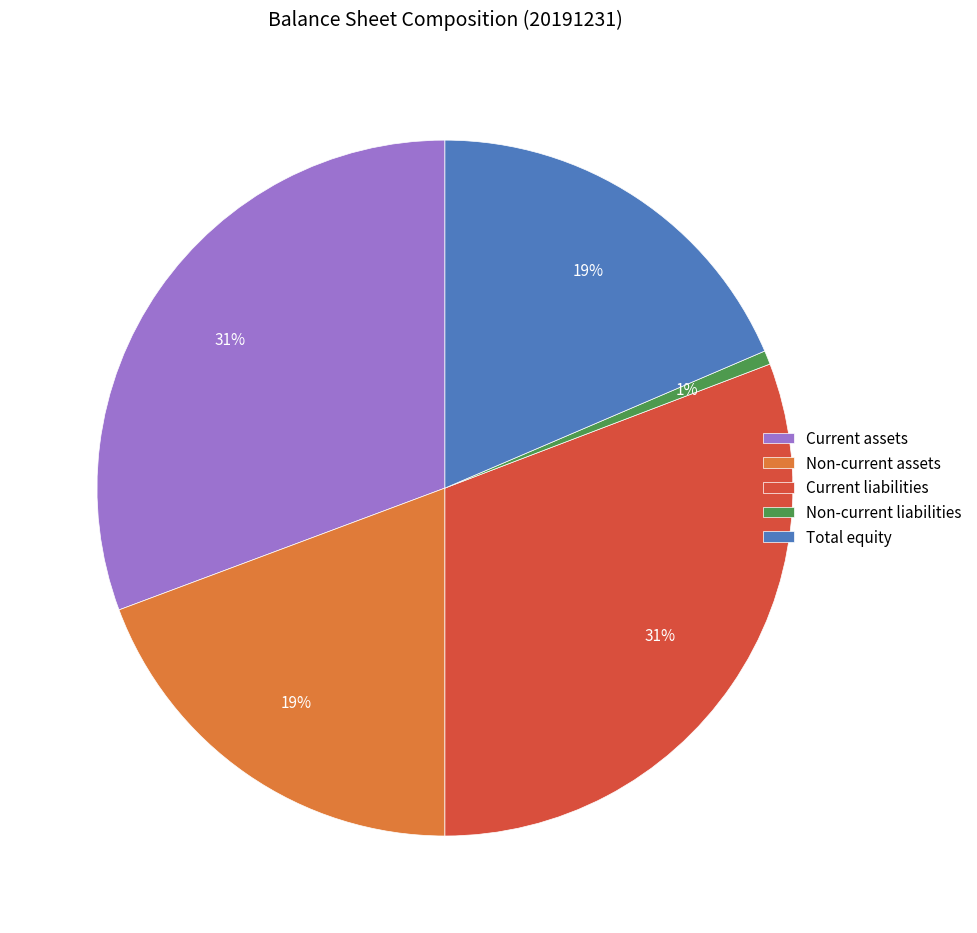

Is there a majority slice in this chart?

No